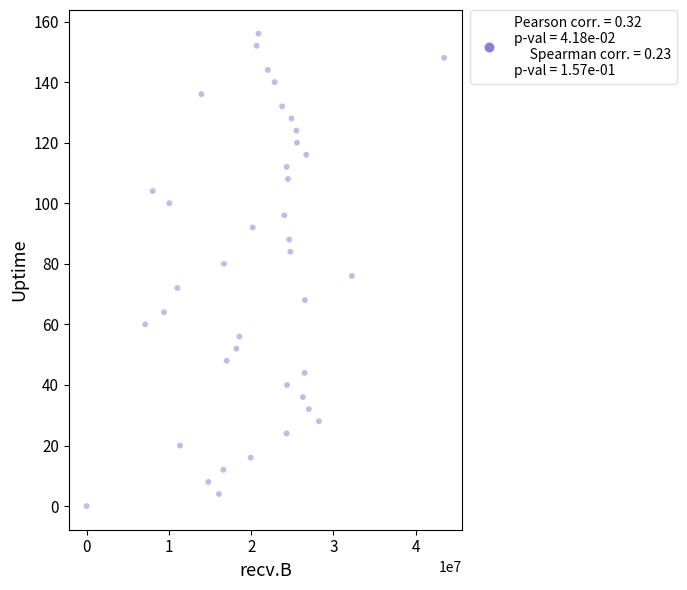

What is the range of X values (max minus min)?

43468382